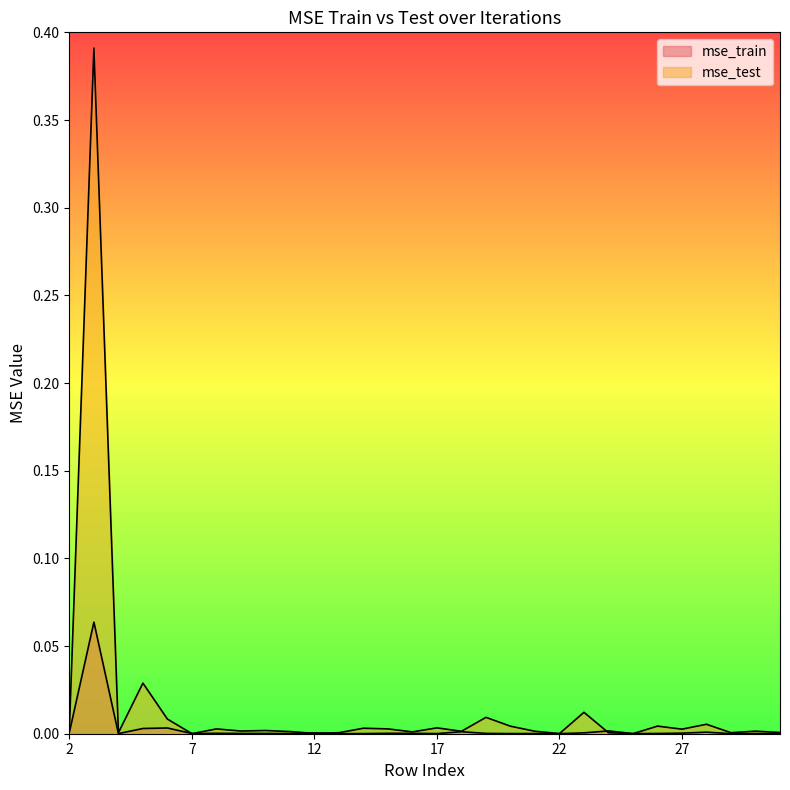

Which series changed the most between 3 and 21?

mse_test